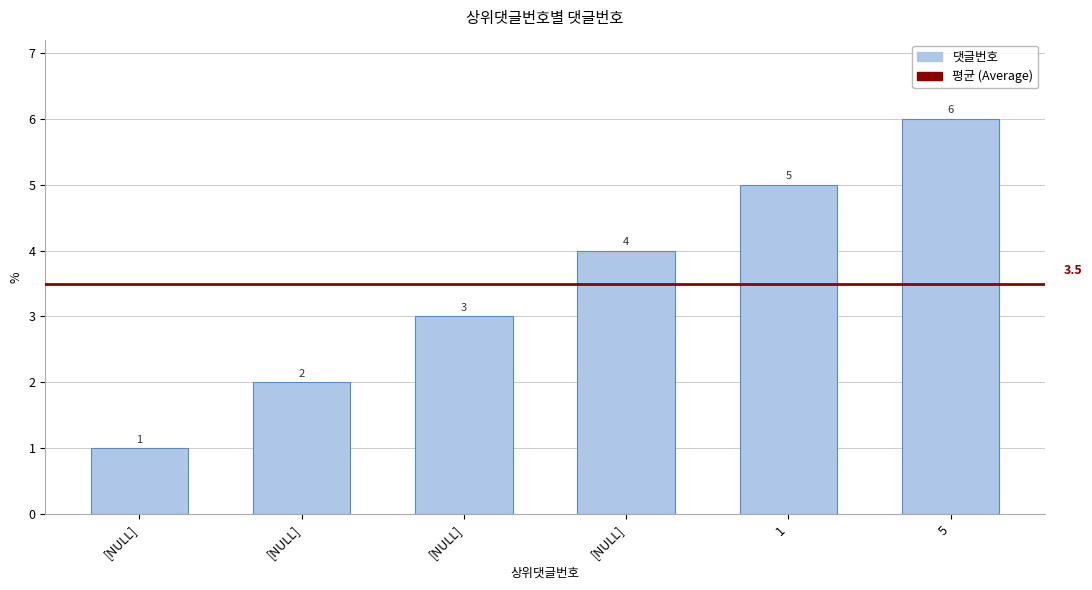

Approximately how many times larger is the value at 1 compared to [NULL]?

1.7